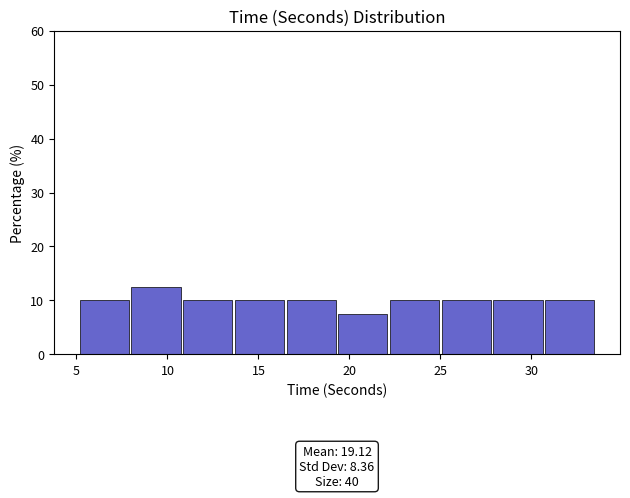

Over which range of the x-axis is the bar tallest?

8.0 to 11.0